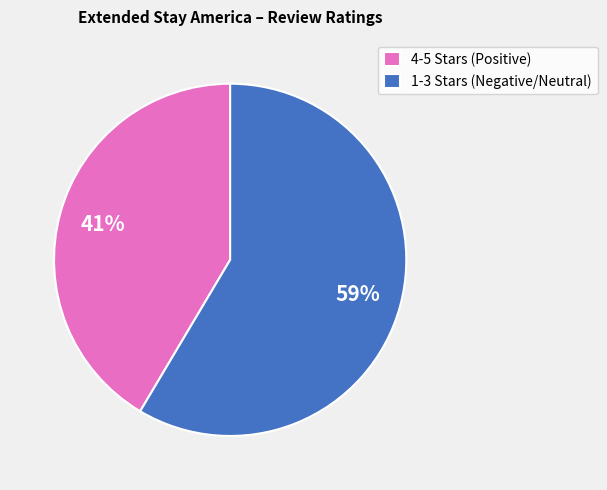

Combined, do 1-3 Stars (Negative/Neutral) and 4-5 Stars (Positive) account for over 50%?

Yes